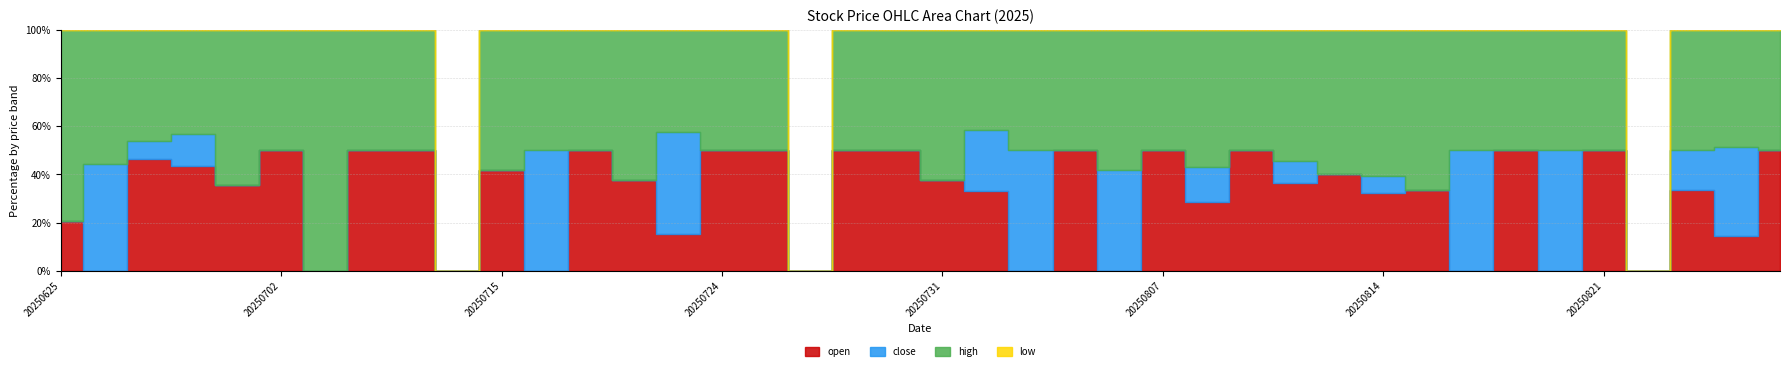

At which category does the chart reach its minimum across all series?

20250625